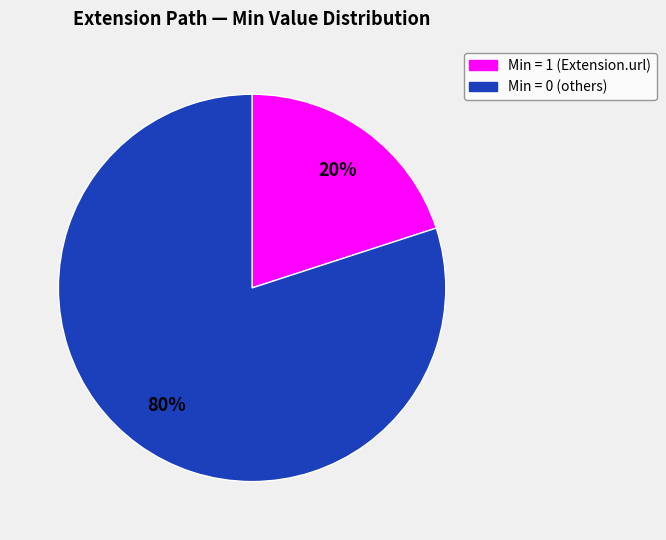

To the nearest percent, what is the average slice percentage?

50%